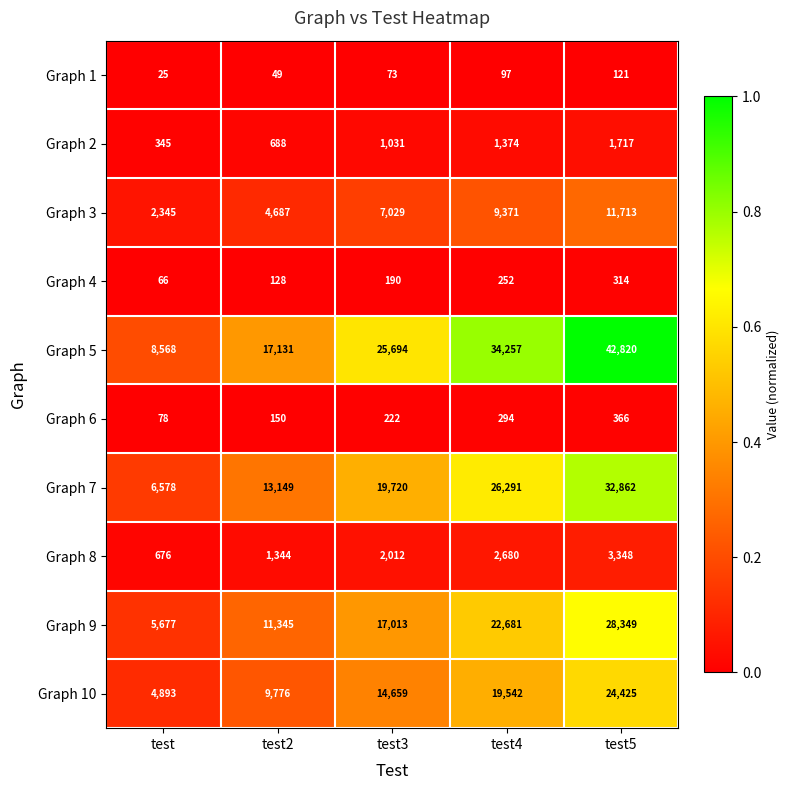

What is the greatest value displayed?

42820